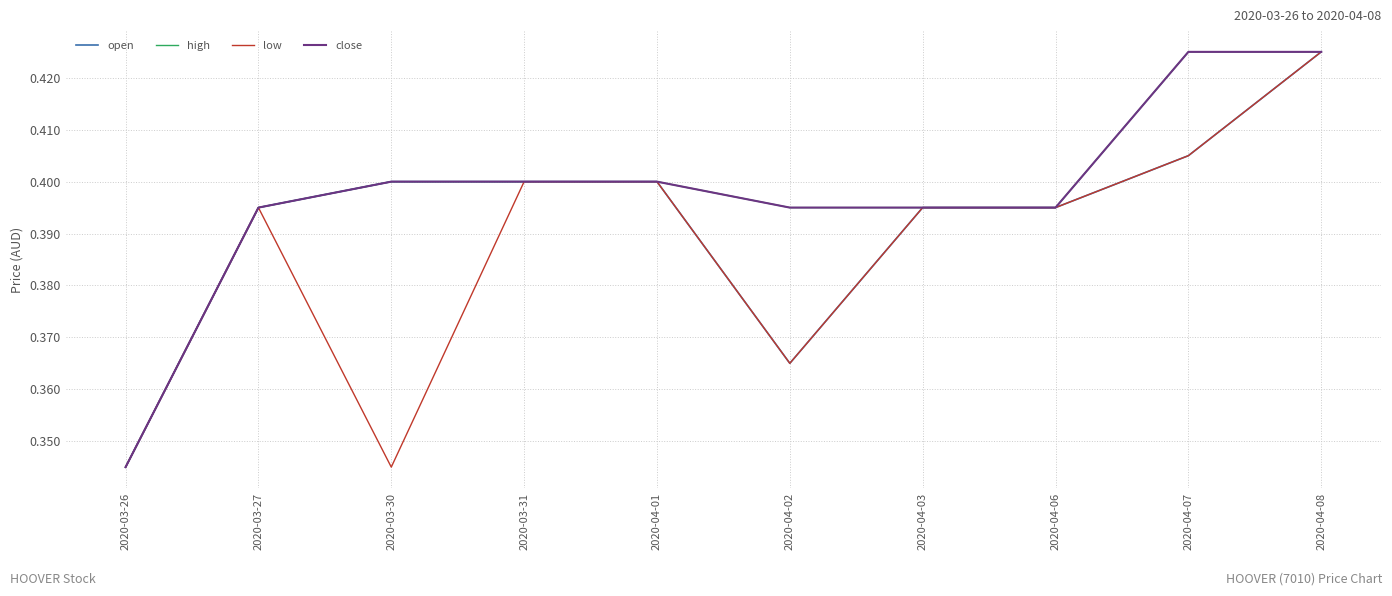

Reading left to right, extract all data points from this chart.

open: 2020-03-26=0.3	2020-03-27=0.4	2020-03-30=0.4	2020-03-31=0.4	2020-04-01=0.4	2020-04-02=0.4	2020-04-03=0.4	2020-04-06=0.4	2020-04-07=0.4	2020-04-08=0.4
high: 2020-03-26=0.3	2020-03-27=0.4	2020-03-30=0.4	2020-03-31=0.4	2020-04-01=0.4	2020-04-02=0.4	2020-04-03=0.4	2020-04-06=0.4	2020-04-07=0.4	2020-04-08=0.4
low: 2020-03-26=0.3	2020-03-27=0.4	2020-03-30=0.3	2020-03-31=0.4	2020-04-01=0.4	2020-04-02=0.4	2020-04-03=0.4	2020-04-06=0.4	2020-04-07=0.4	2020-04-08=0.4
close: 2020-03-26=0.3	2020-03-27=0.4	2020-03-30=0.4	2020-03-31=0.4	2020-04-01=0.4	2020-04-02=0.4	2020-04-03=0.4	2020-04-06=0.4	2020-04-07=0.4	2020-04-08=0.4